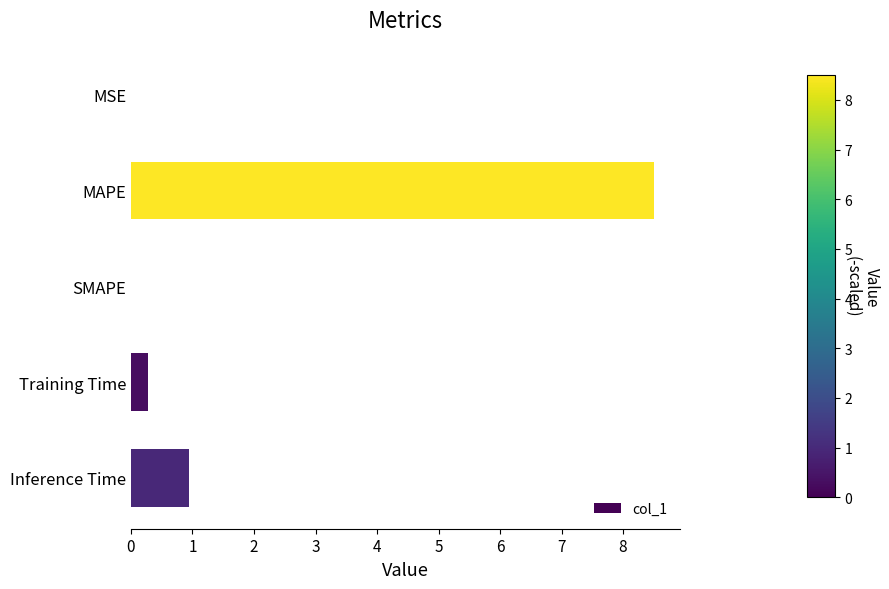

At which category does the chart reach its peak across all series?

MAPE